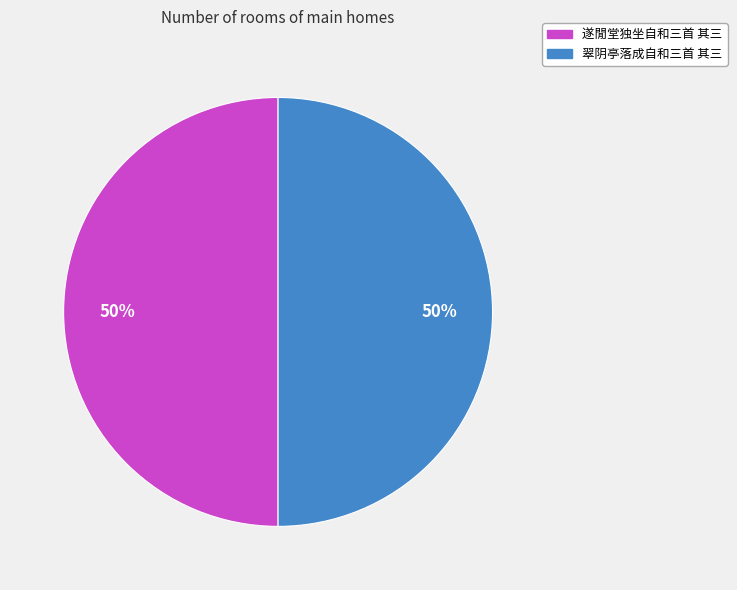

To the nearest percent, what percentage of the pie is 翠阴亭落成自和三首 其三?

50%